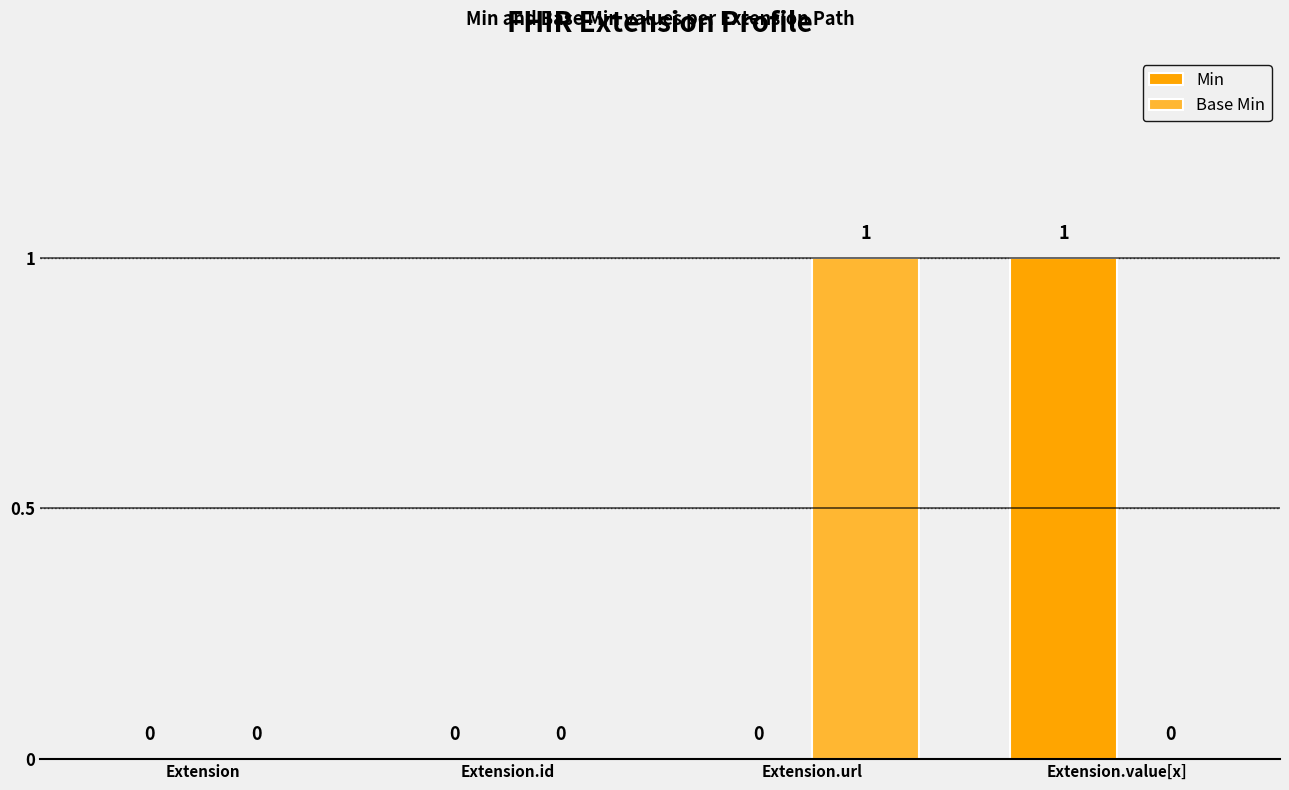

True or false: Min has a value of 0 at Extension.id.

True